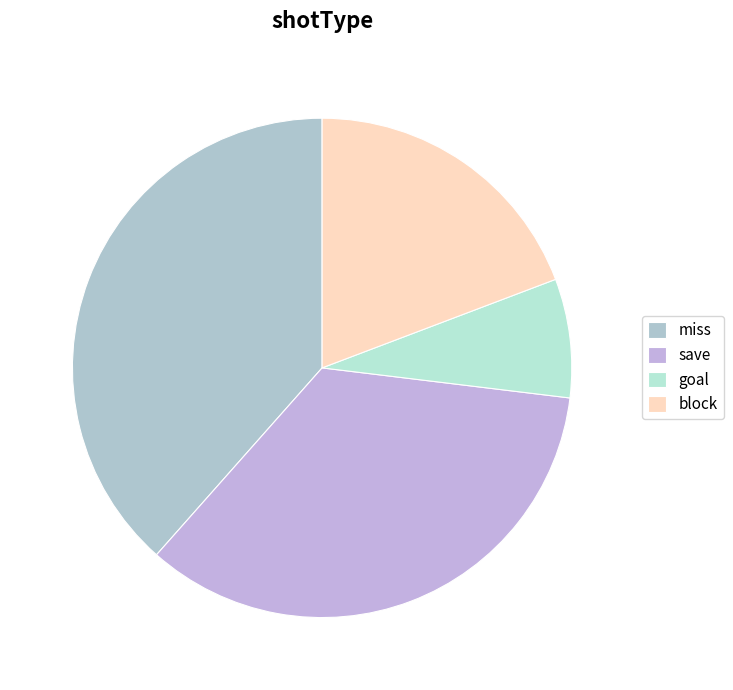

Between save and miss, which is larger?

miss